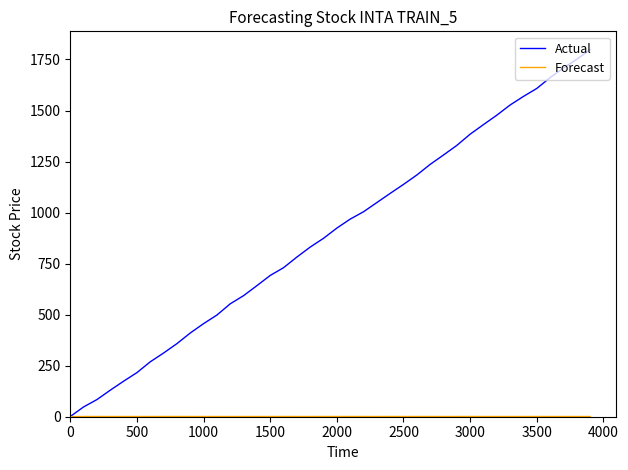

Which series has the largest total across all categories?

Actual